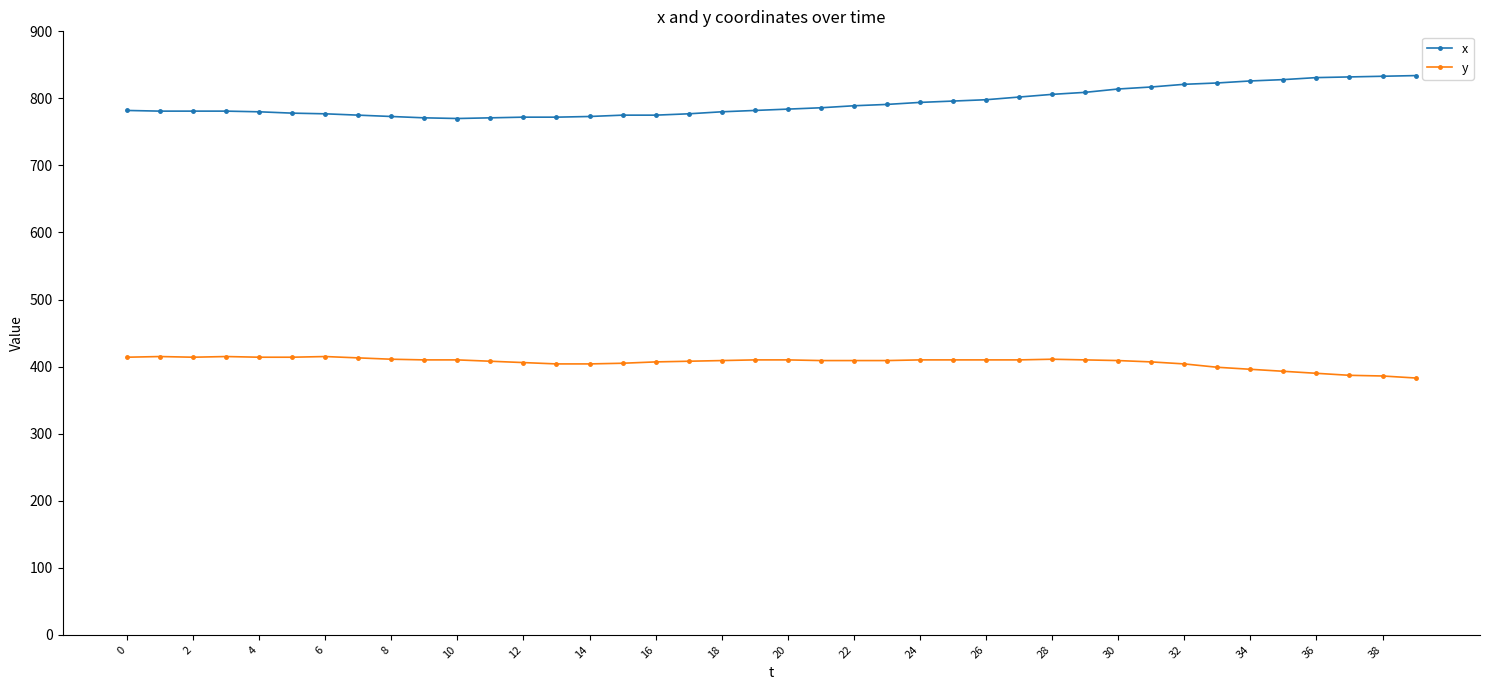

What is the maximum value shown in the chart?

834